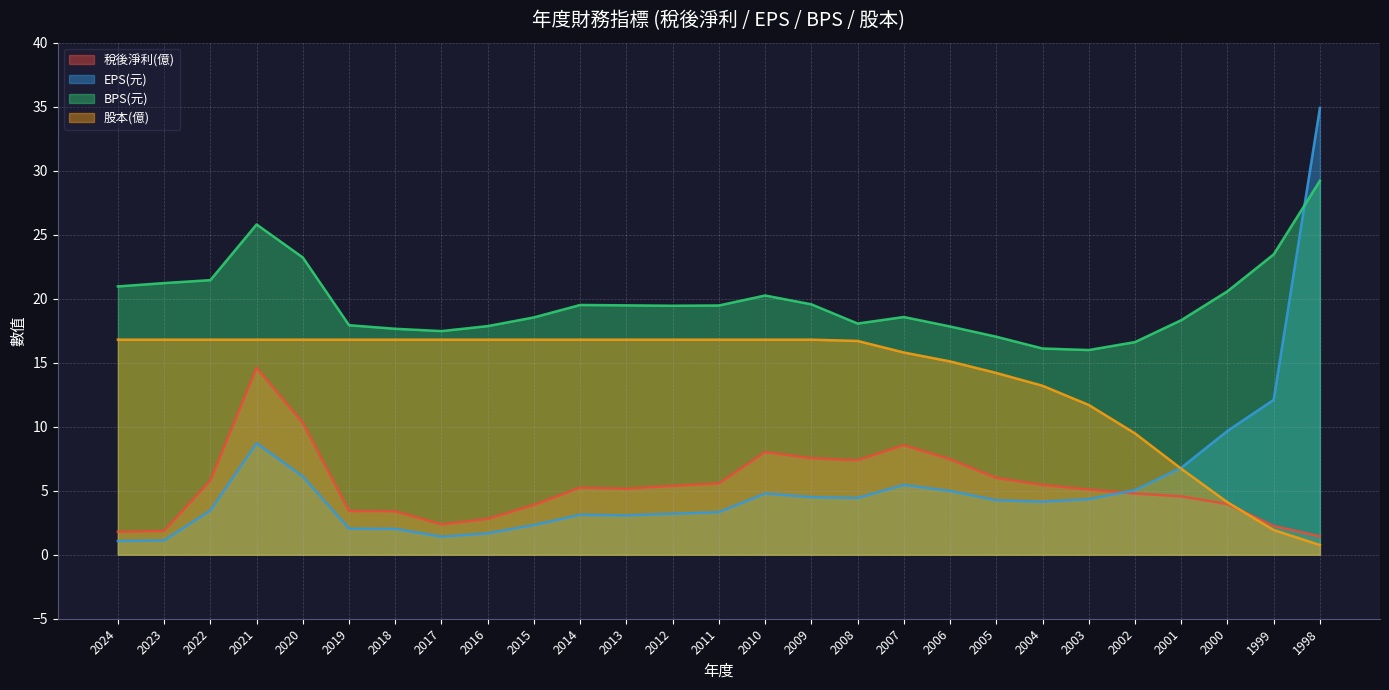

Where do 稅後淨利(億) and EPS(元) first cross each other?

2003 and 2002